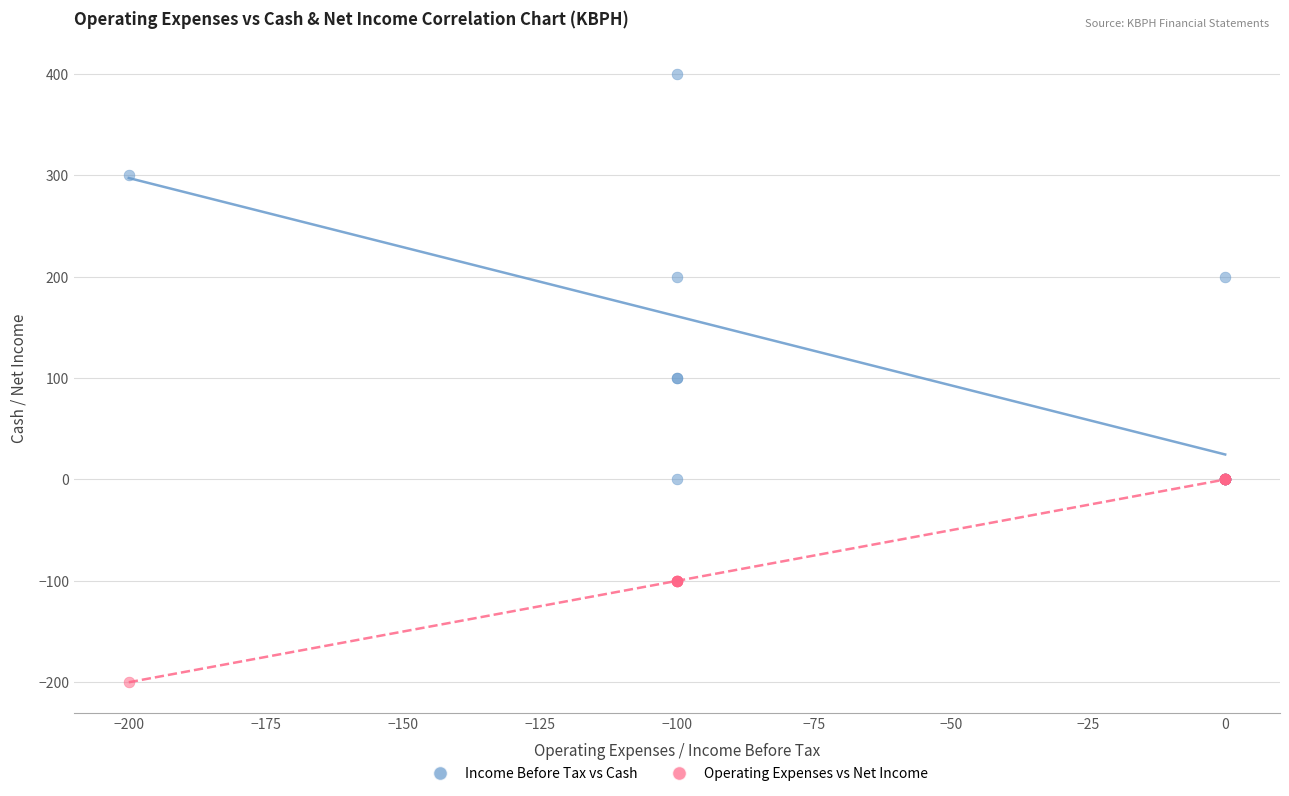

Which series reaches the maximum Y coordinate?

Income Before Tax vs Cash